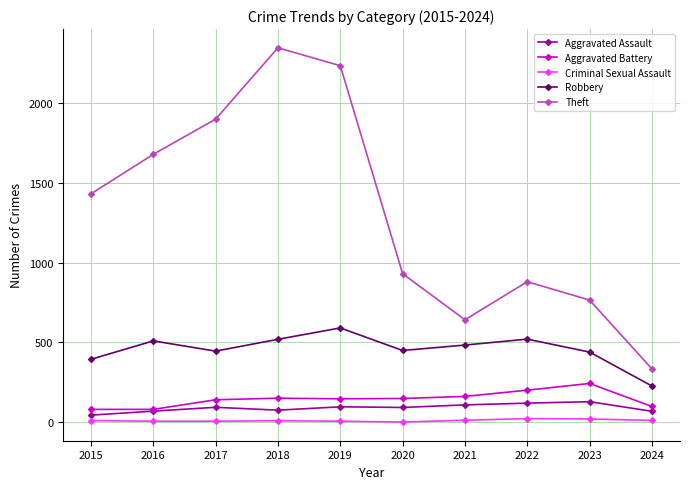

True or false: Criminal Sexual Assault and Robbery intersect in this chart.

False